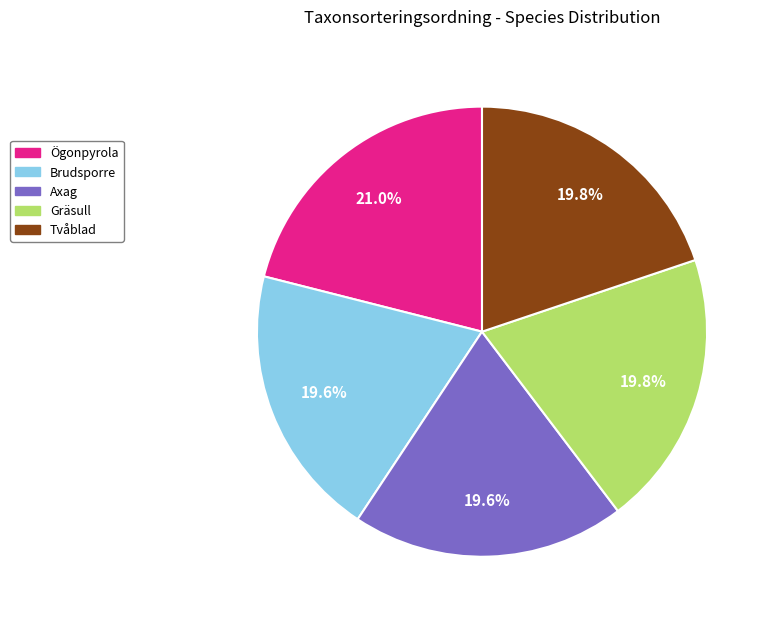

True or false: Brudsporre accounts for 20% of the total.

True